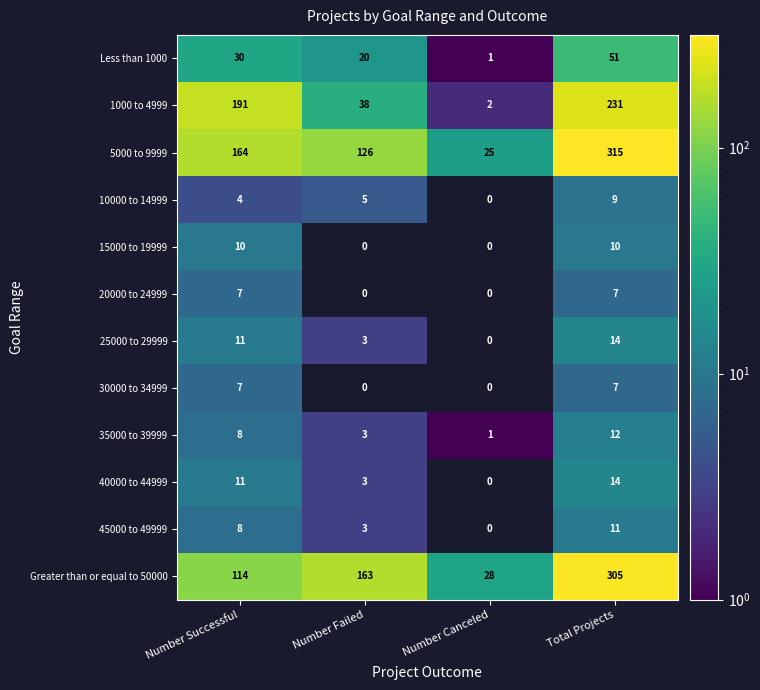

List the labels in order of 40000 to 44999 value, largest first.

Total Projects, Number Successful, Number Failed, Number Canceled